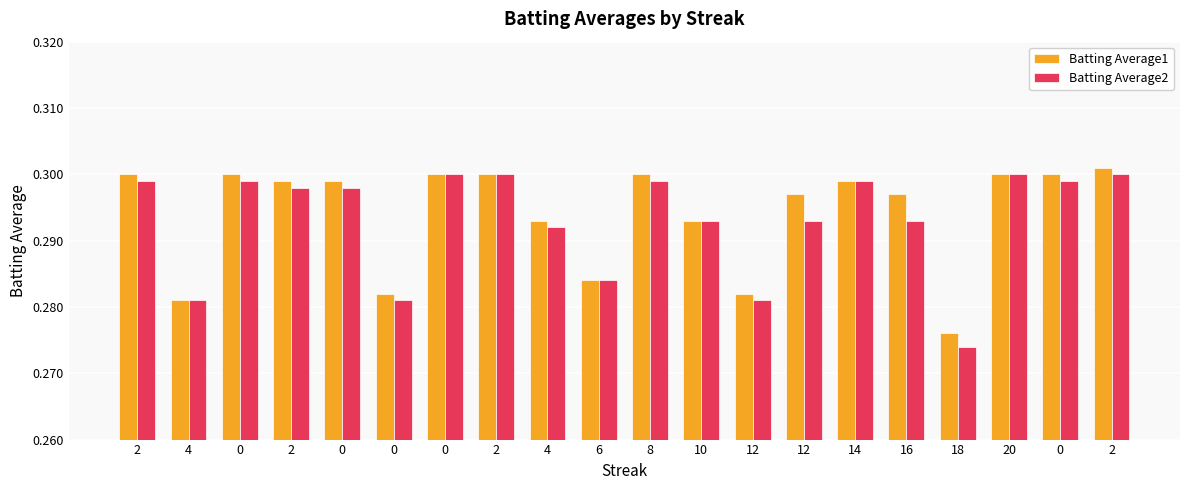

At which category is the sum across all series the highest?

2